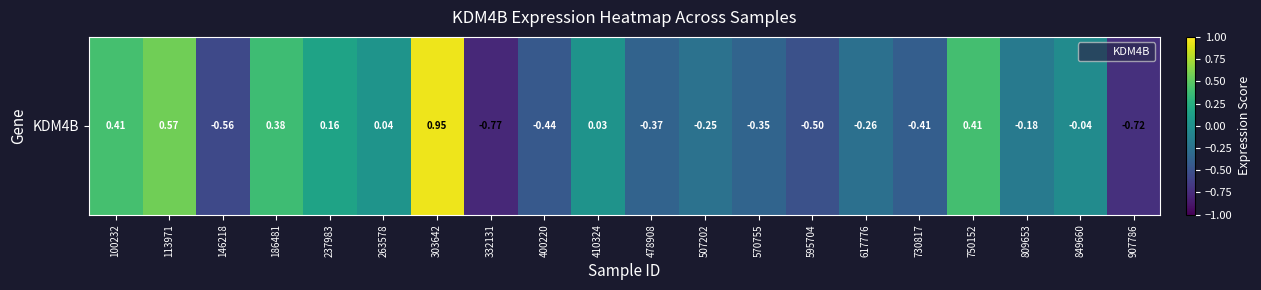

Reading right to left, transcribe all the data shown in this chart.

907786=-0.7	849660=-0.0	809653=-0.2	750152=0.4	730817=-0.4	617776=-0.3	595704=-0.5	570755=-0.4	507202=-0.2	478908=-0.4	410324=0.0	400220=-0.4	332131=-0.8	303642=0.9	263578=0.0	237983=0.2	186481=0.4	146218=-0.6	113971=0.6	100232=0.4